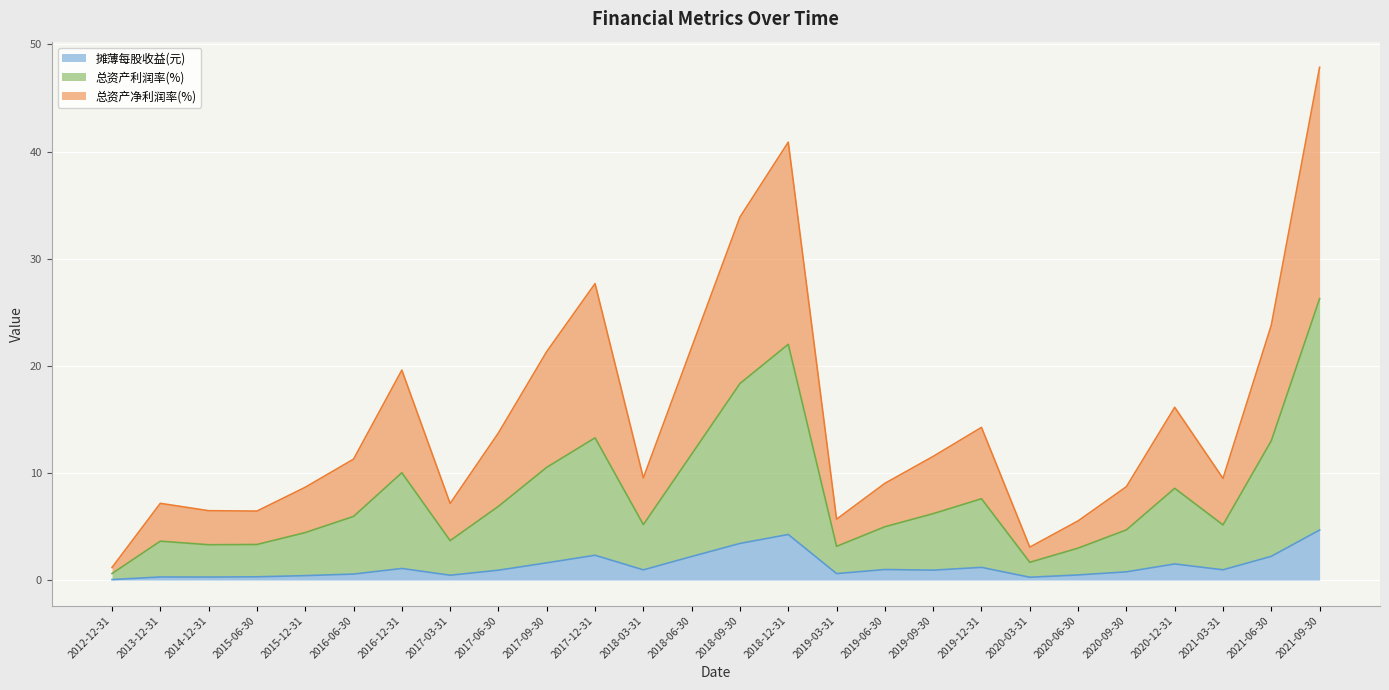

True or false: 摊薄每股收益(元) has a value of 0.5 at 2017-03-31.

True